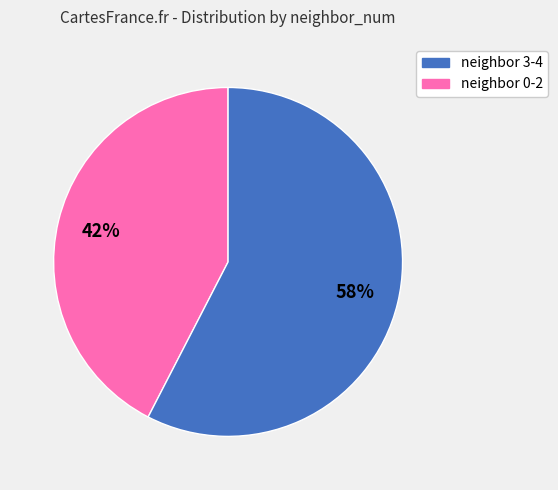

To the nearest percent, what is the average slice percentage?

50%